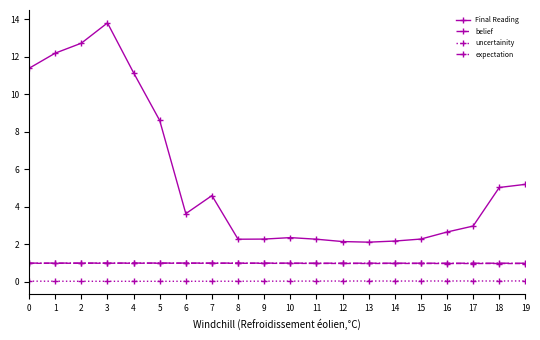

Is the value of Final Reading at 19 greater than the value of belief at 15?

Yes